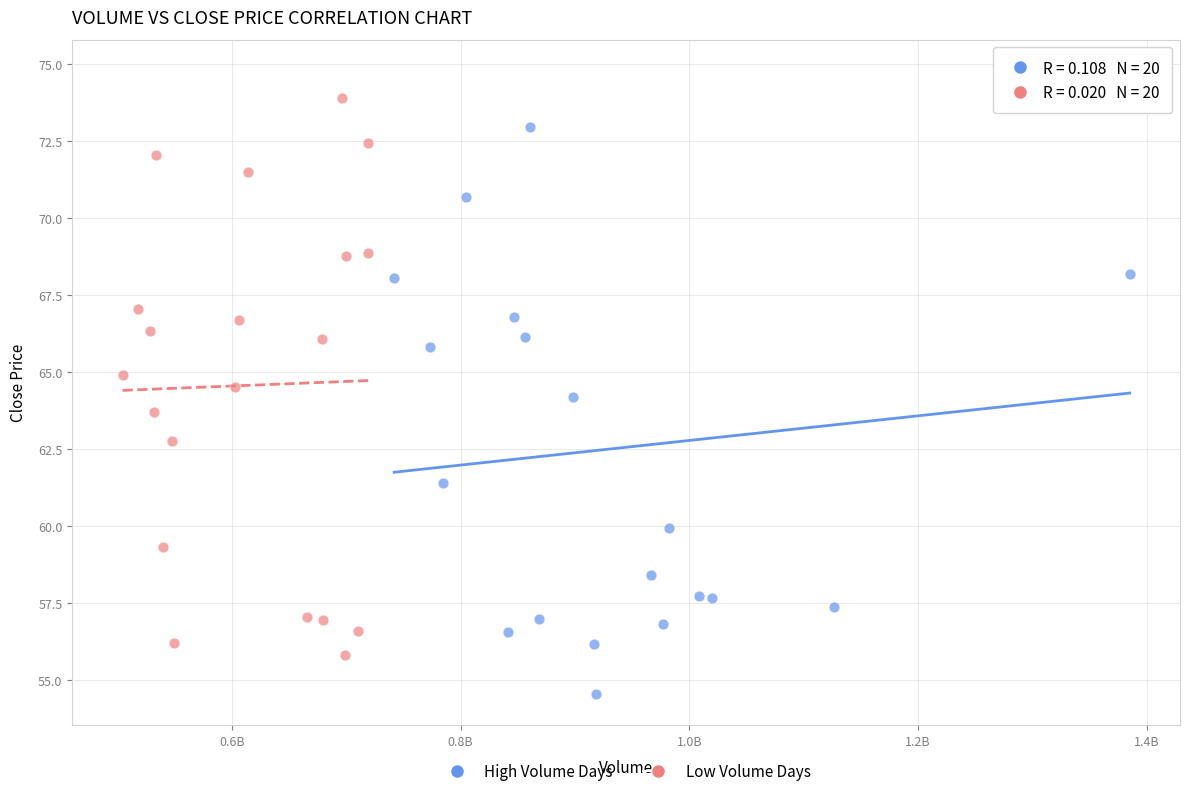

Which series has the largest Y range (max minus min)?

High Volume Days